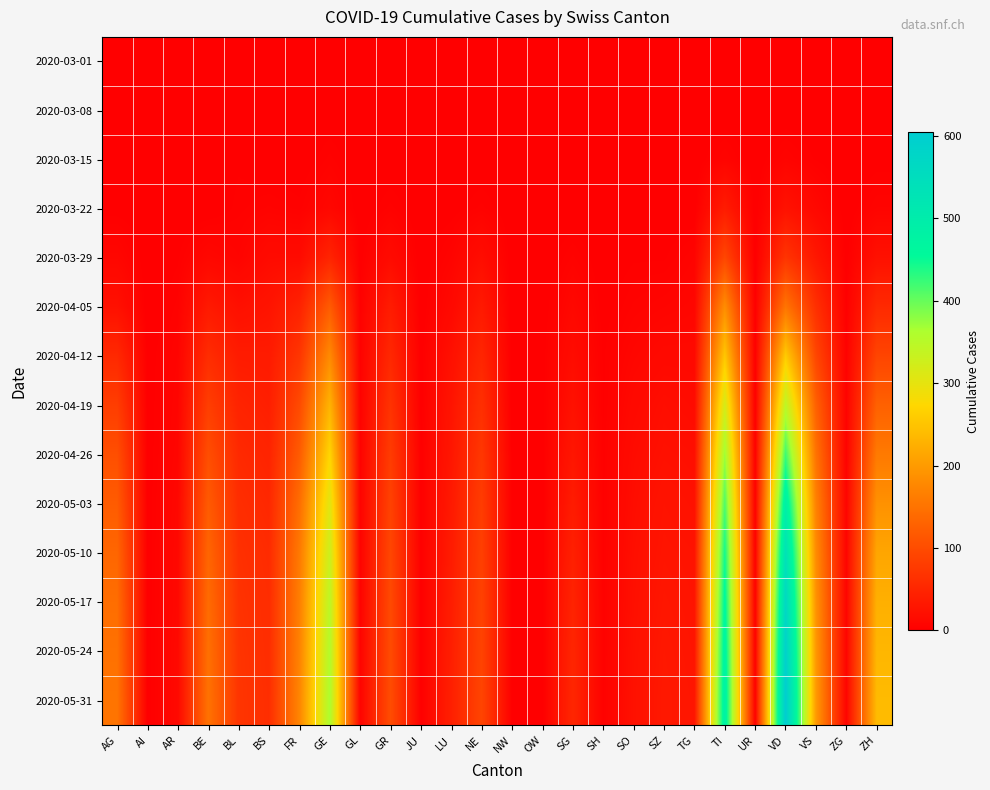

Reading left to right, extract all data points from this chart.

2020-03-01: AG=0	AI=0	AR=0	BE=0	BL=0	BS=0	FR=0	GE=0	GL=0	GR=0	JU=0	LU=0	NE=0	NW=0	OW=0	SG=0	SH=0	SO=0	SZ=0	TG=0	TI=0	UR=0	VD=0	VS=0	ZG=0	ZH=0
2020-03-08: AG=0	AI=0	AR=0	BE=0	BL=1	BS=0	FR=0	GE=0	GL=0	GR=0	JU=0	LU=0	NE=0	NW=0	OW=0	SG=0	SH=0	SO=0	SZ=0	TG=0	TI=0	UR=0	VD=0	VS=0	ZG=0	ZH=2
2020-03-15: AG=0	AI=0	AR=0	BE=0	BL=2	BS=0	FR=0	GE=4	GL=0	GR=0	JU=0	LU=0	NE=0	NW=0	OW=0	SG=0	SH=0	SO=0	SZ=0	TG=0	TI=6	UR=0	VD=6	VS=2	ZG=0	ZH=1
2020-03-22: AG=1	AI=0	AR=0	BE=0	BL=3	BS=5	FR=3	GE=10	GL=0	GR=4	JU=0	LU=1	NE=4	NW=0	OW=0	SG=0	SH=0	SO=0	SZ=0	TG=0	TI=37	UR=0	VD=24	VS=11	ZG=0	ZH=6
2020-03-29: AG=9	AI=0	AR=2	BE=10	BL=6	BS=15	FR=15	GE=48	GL=1	GR=15	JU=0	LU=6	NE=18	NW=0	OW=0	SG=5	SH=0	SO=2	SZ=2	TG=6	TI=93	UR=0	VD=69	VS=31	ZG=1	ZH=22
2020-04-05: AG=22	AI=0	AR=4	BE=34	BL=21	BS=27	FR=45	GE=120	GL=3	GR=37	JU=0	LU=12	NE=34	NW=0	OW=0	SG=11	SH=1	SO=5	SZ=7	TG=9	TI=184	UR=1	VD=152	VS=63	ZG=2	ZH=55
2020-04-12: AG=54	AI=1	AR=6	BE=59	BL=37	BS=36	FR=71	GE=180	GL=4	GR=53	JU=1	LU=22	NE=50	NW=0	OW=1	SG=17	SH=2	SO=9	SZ=13	TG=13	TI=254	UR=1	VD=258	VS=93	ZG=4	ZH=91
2020-04-19: AG=81	AI=1	AR=7	BE=82	BL=47	BS=41	FR=98	GE=230	GL=4	GR=67	JU=1	LU=27	NE=63	NW=0	OW=1	SG=23	SH=2	SO=13	SZ=19	TG=16	TI=320	UR=1	VD=345	VS=127	ZG=5	ZH=127
2020-04-26: AG=104	AI=1	AR=8	BE=103	BL=55	BS=48	FR=120	GE=271	GL=5	GR=79	JU=2	LU=30	NE=73	NW=1	OW=1	SG=30	SH=3	SO=16	SZ=22	TG=20	TI=372	UR=2	VD=421	VS=150	ZG=5	ZH=159
2020-05-03: AG=120	AI=1	AR=10	BE=119	BL=60	BS=53	FR=143	GE=305	GL=5	GR=87	JU=2	LU=34	NE=80	NW=1	OW=1	SG=37	SH=3	SO=18	SZ=26	TG=23	TI=413	UR=2	VD=487	VS=169	ZG=7	ZH=189
2020-05-10: AG=134	AI=1	AR=11	BE=133	BL=64	BS=57	FR=158	GE=329	GL=5	GR=93	JU=2	LU=37	NE=84	NW=1	OW=1	SG=43	SH=3	SO=20	SZ=28	TG=26	TI=444	UR=2	VD=534	VS=182	ZG=7	ZH=213
2020-05-17: AG=143	AI=1	AR=11	BE=140	BL=67	BS=59	FR=165	GE=346	GL=5	GR=97	JU=2	LU=39	NE=87	NW=1	OW=1	SG=47	SH=4	SO=21	SZ=30	TG=27	TI=462	UR=2	VD=567	VS=191	ZG=7	ZH=226
2020-05-24: AG=148	AI=1	AR=12	BE=146	BL=69	BS=60	FR=170	GE=356	GL=6	GR=99	JU=2	LU=41	NE=89	NW=1	OW=1	SG=50	SH=4	SO=22	SZ=32	TG=28	TI=475	UR=2	VD=590	VS=197	ZG=7	ZH=234
2020-05-31: AG=152	AI=1	AR=12	BE=149	BL=70	BS=61	FR=174	GE=362	GL=6	GR=101	JU=2	LU=42	NE=91	NW=1	OW=1	SG=51	SH=4	SO=23	SZ=33	TG=29	TI=484	UR=2	VD=605	VS=200	ZG=7	ZH=239